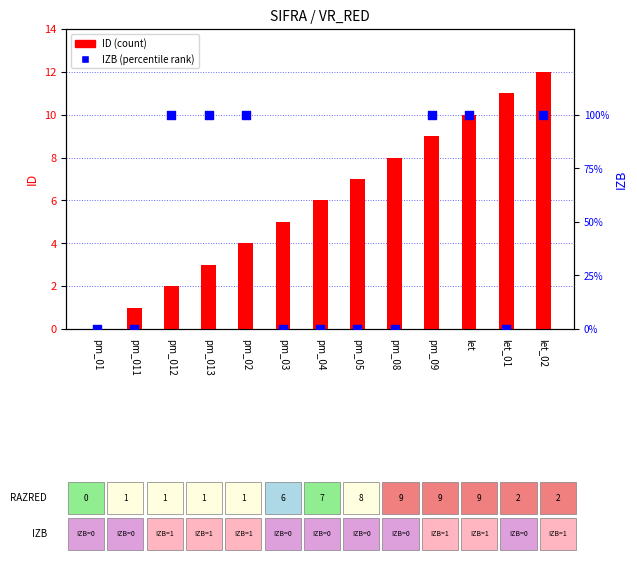

Which series contains the lowest Y value?

ID (count)